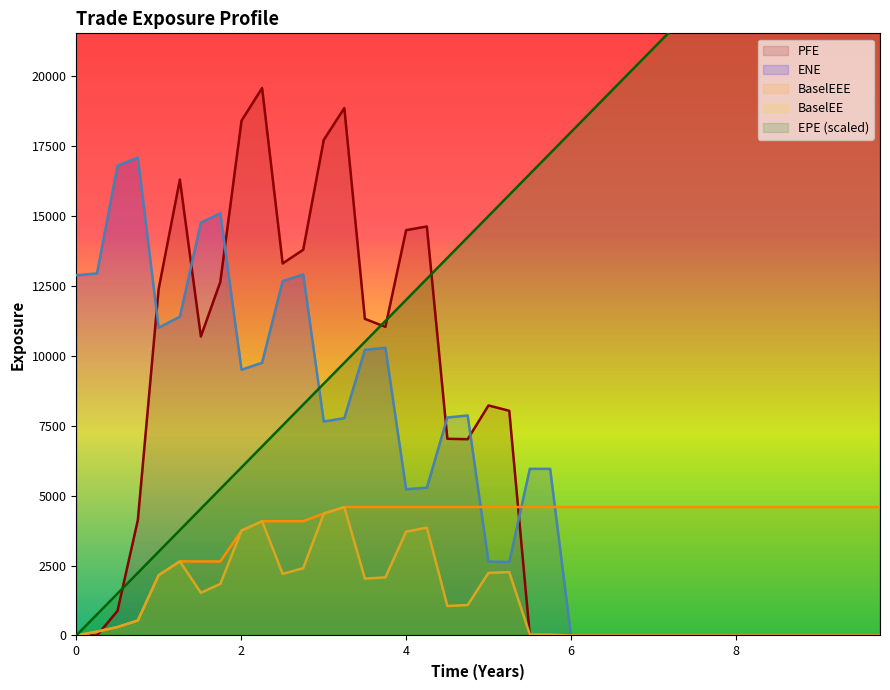

True or false: BaselEE and ENE cross at least once.

False